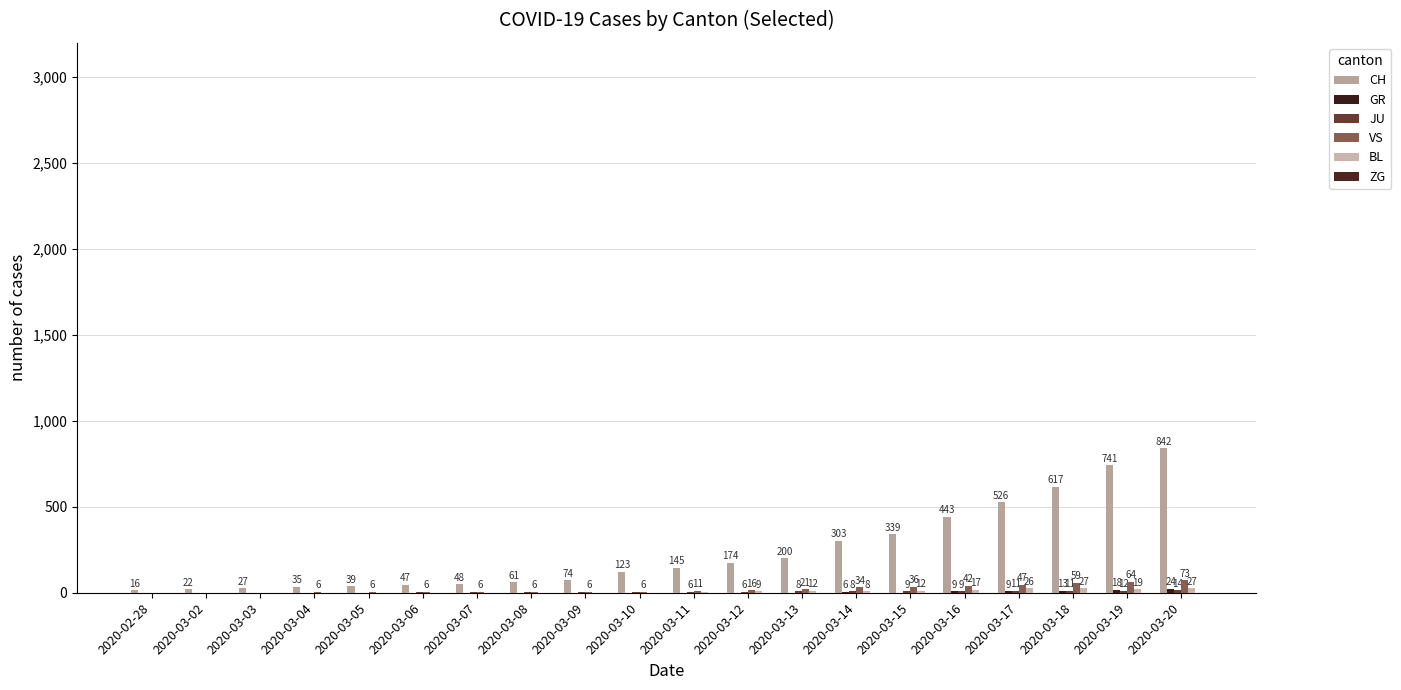

How many categories are shown in the chart?

20